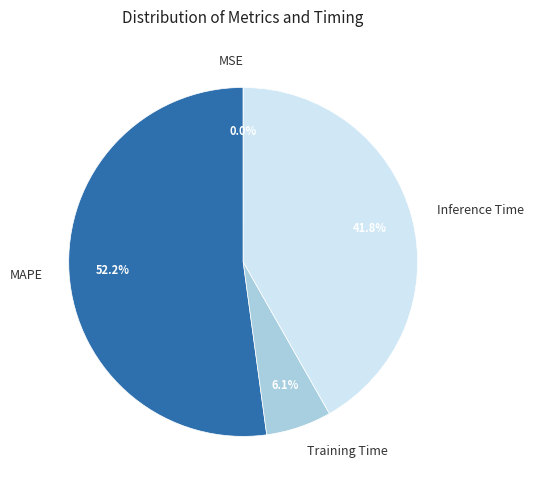

What is the majority slice?

MAPE